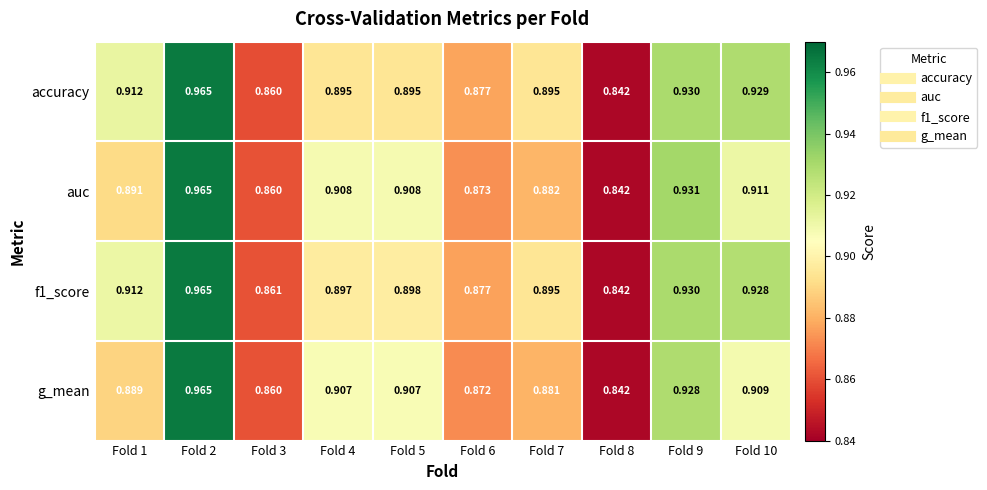

At which category does the chart reach its minimum across all series?

Fold 8